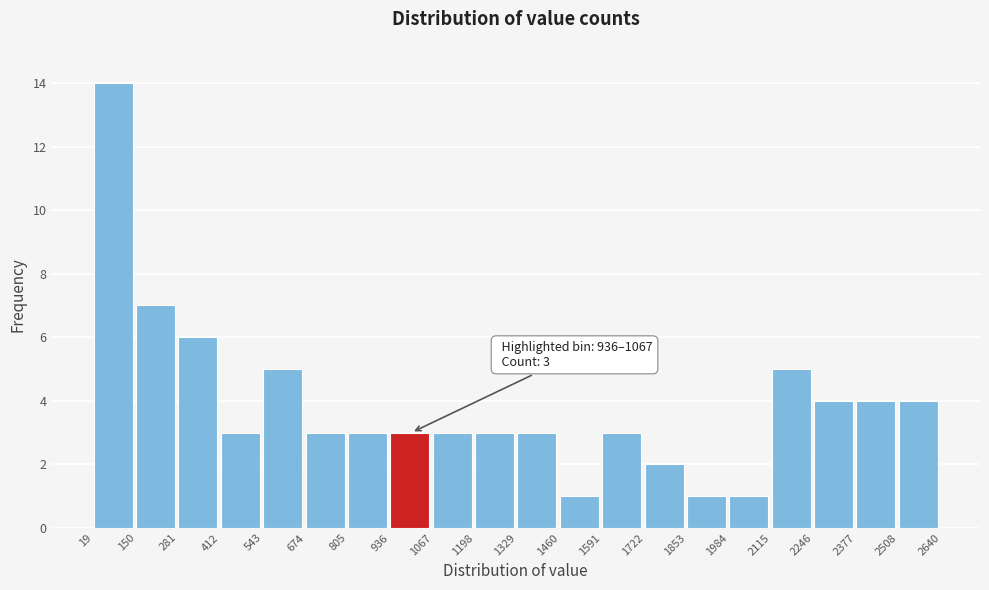

Which range on the x-axis has the tallest bar?

19 to 150